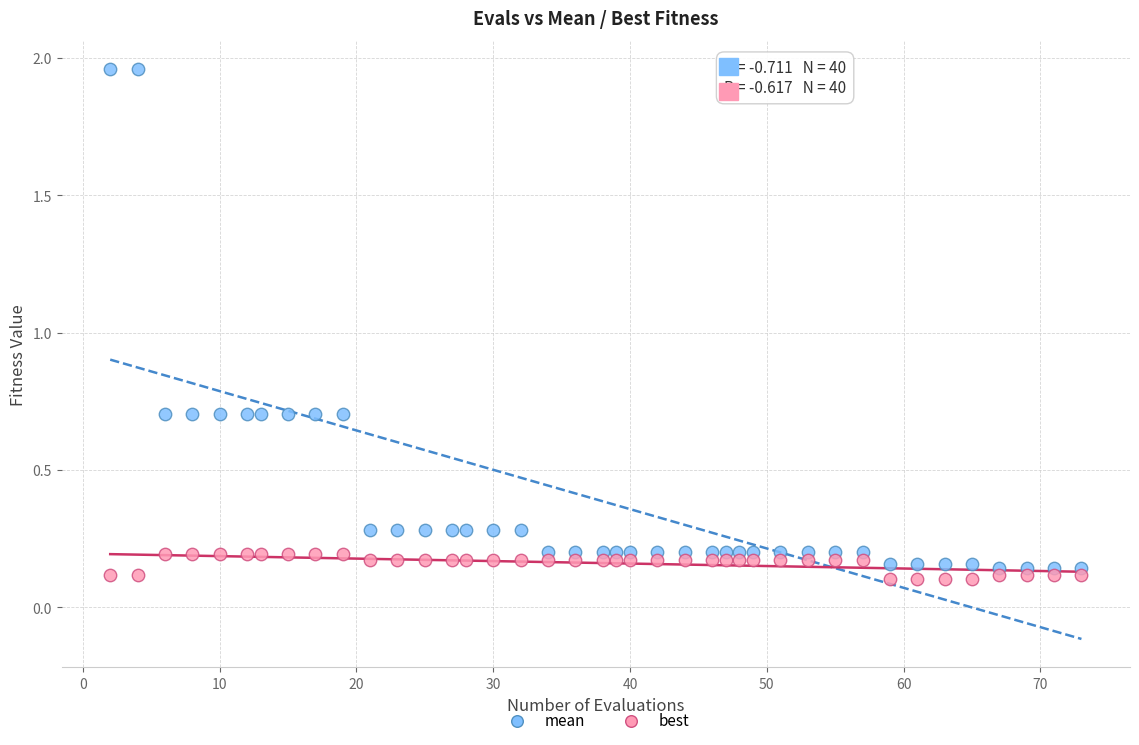

Which series contains the highest Y value?

mean